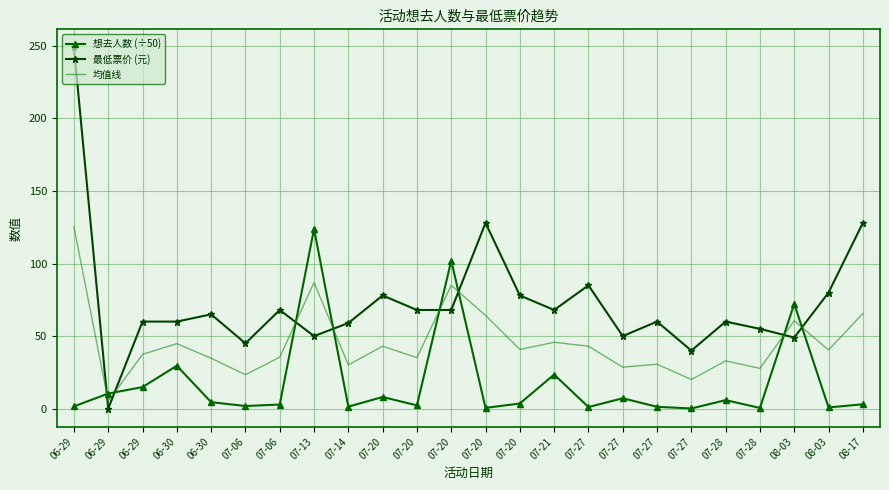

List the labels in order of 想去人数 (÷50) value, smallest first.

07-27, 07-28, 07-20, 08-03, 07-27, 07-27, 07-14, 06-29, 07-06, 07-20, 07-06, 08-17, 07-20, 06-30, 07-28, 07-27, 07-20, 06-29, 06-29, 07-21, 06-30, 08-03, 07-20, 07-13